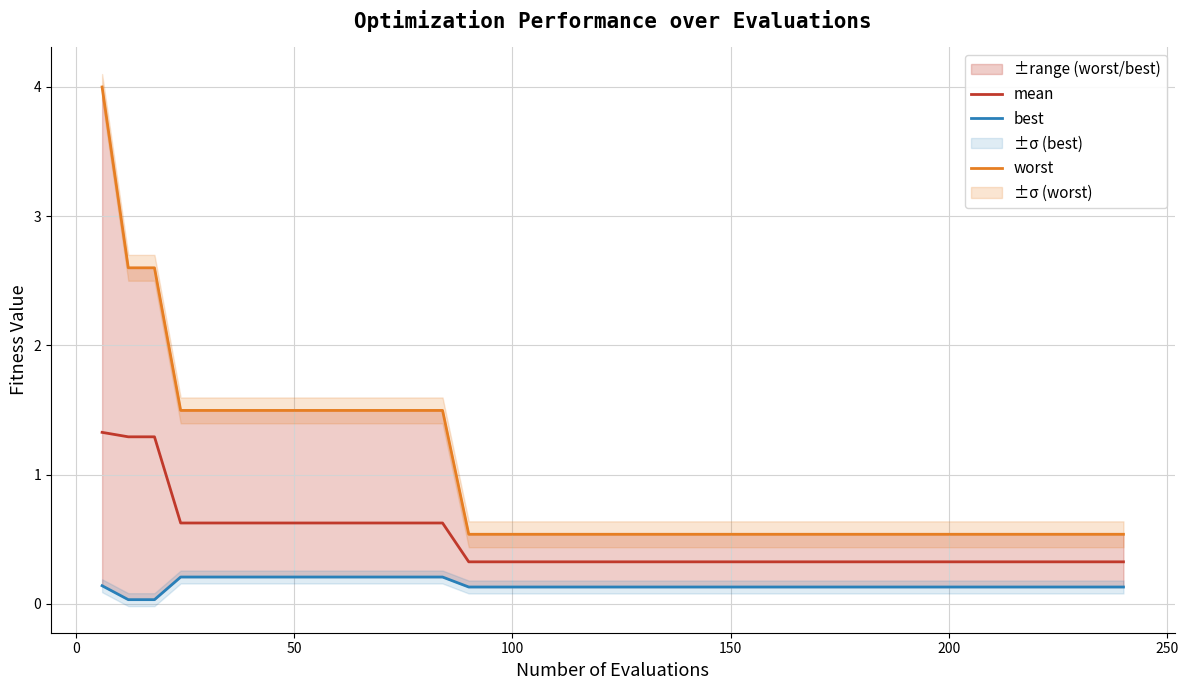

True or false: best has more than 2 interior local peaks.

False